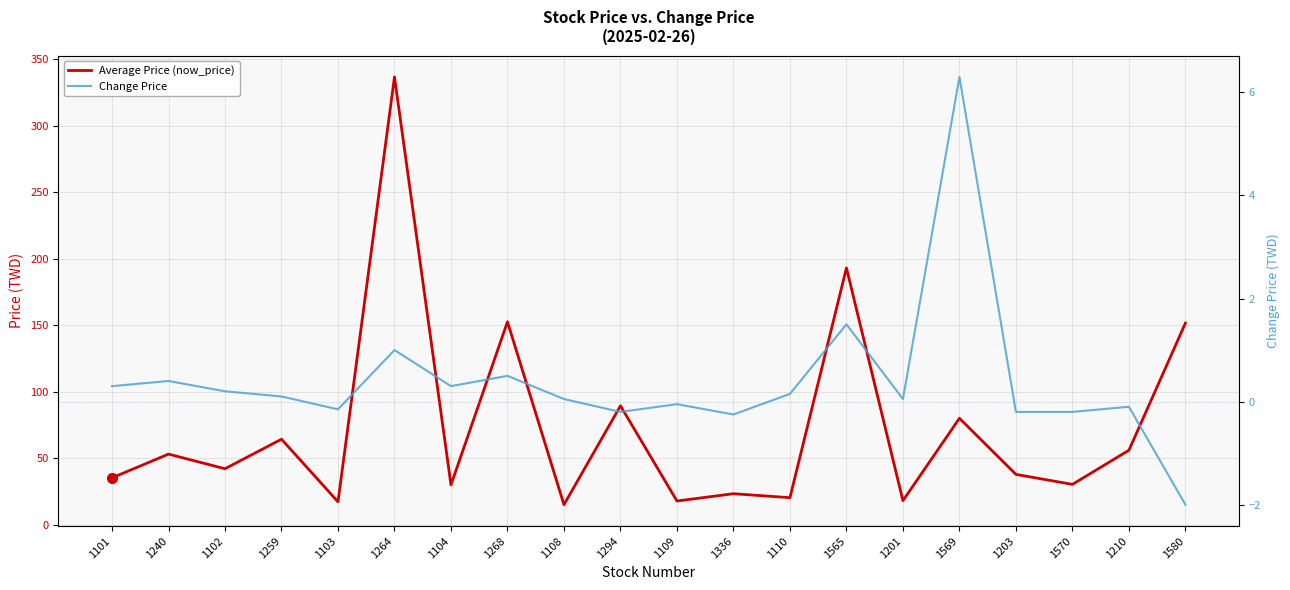

At which label is Average Price (now_price) closest to 175?

1565